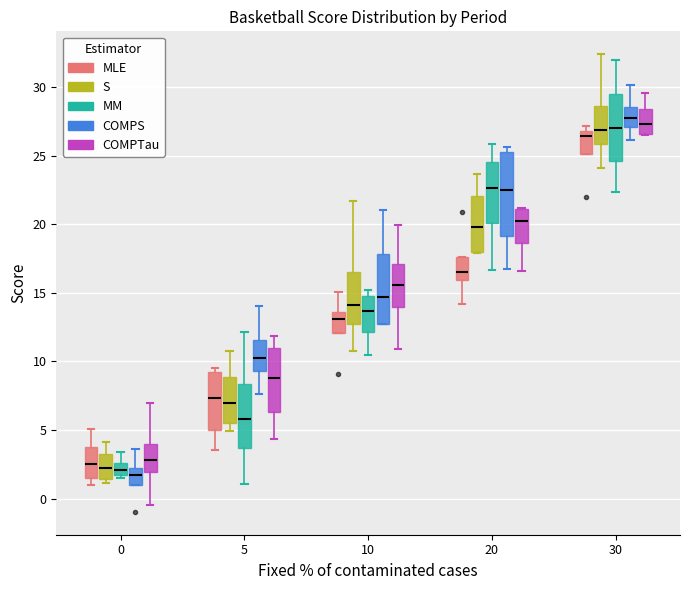

Where is the lower edge of the box for 0 (MLE) on the y-axis? The values are not printed on the chart, so give them approximately, as read against the axis.

1.5